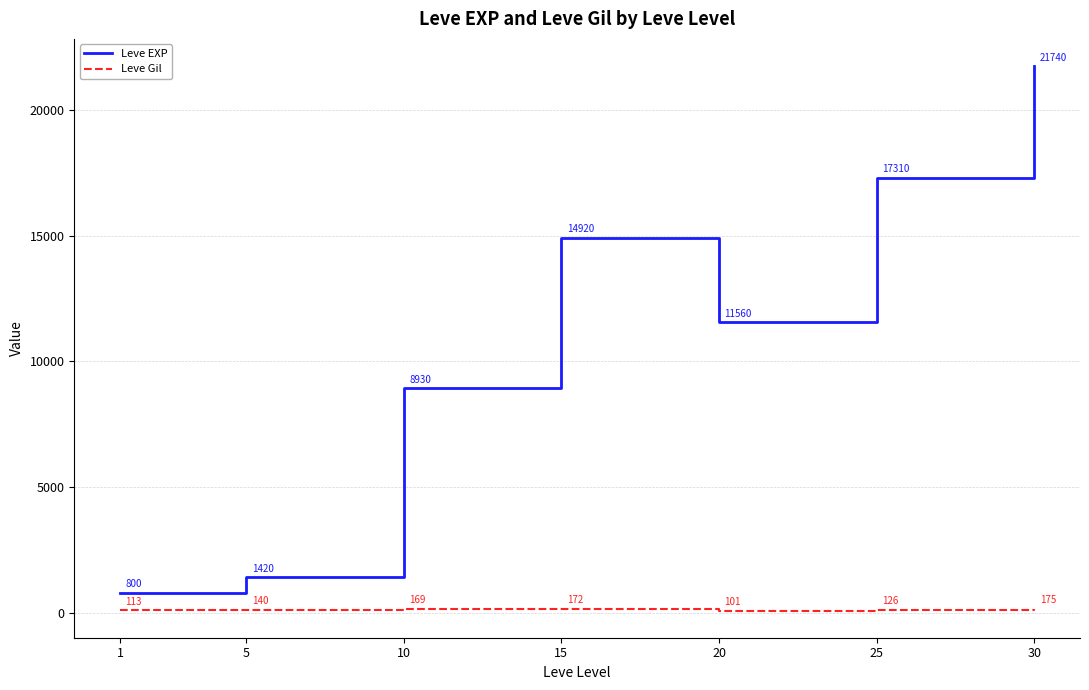

Where is Leve EXP nearest to the value 11270?

20